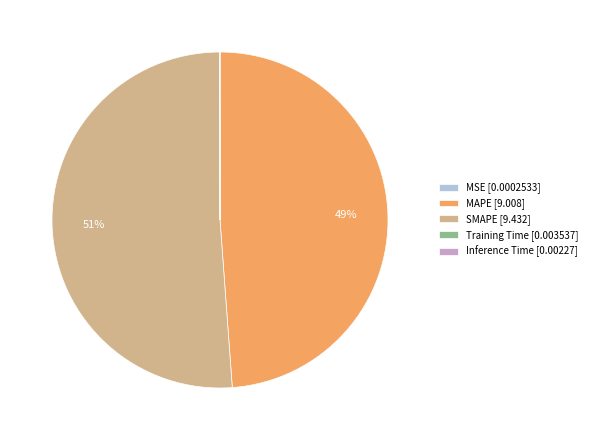

To the nearest percent, what is the combined percentage of MAPE and SMAPE?

100%